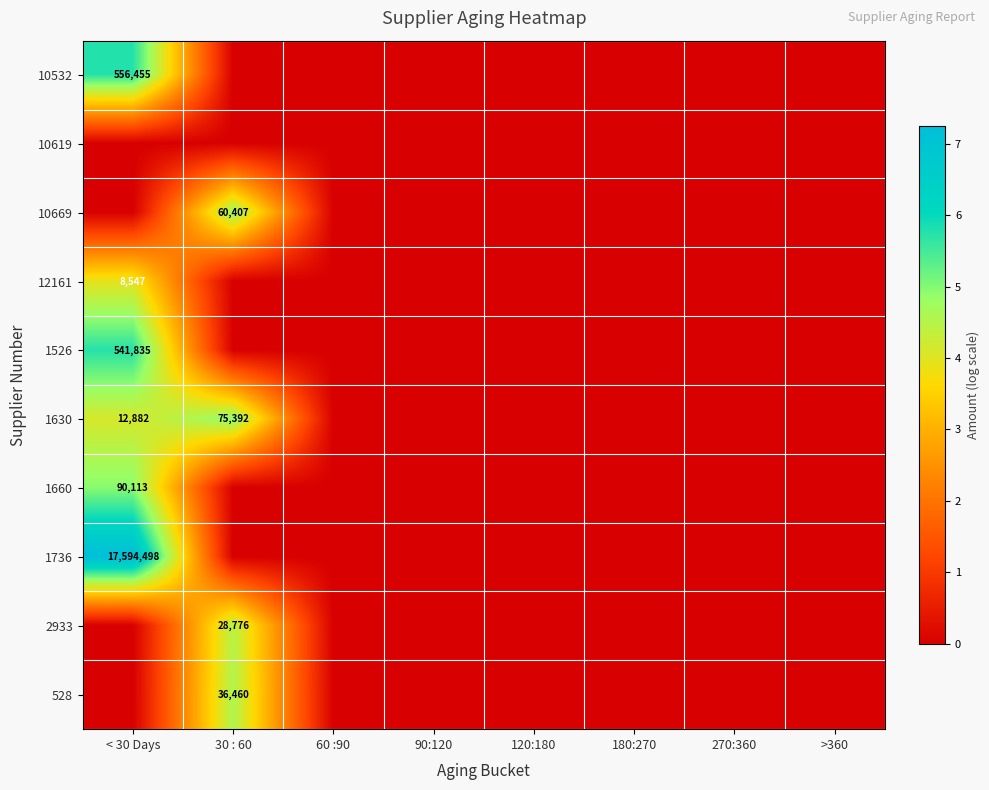

At which category is the sum across all series the highest?

< 30 Days